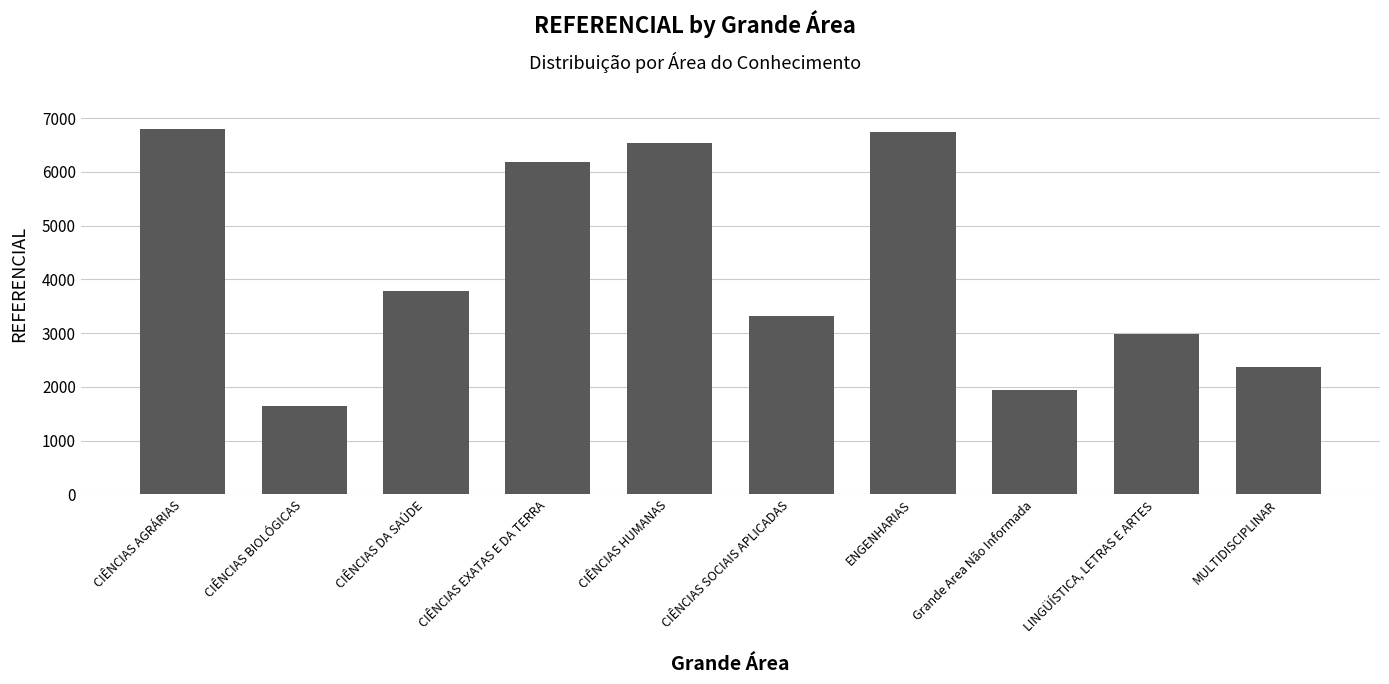

Between ENGENHARIAS and Grande Area Não Informada, which is larger?

ENGENHARIAS